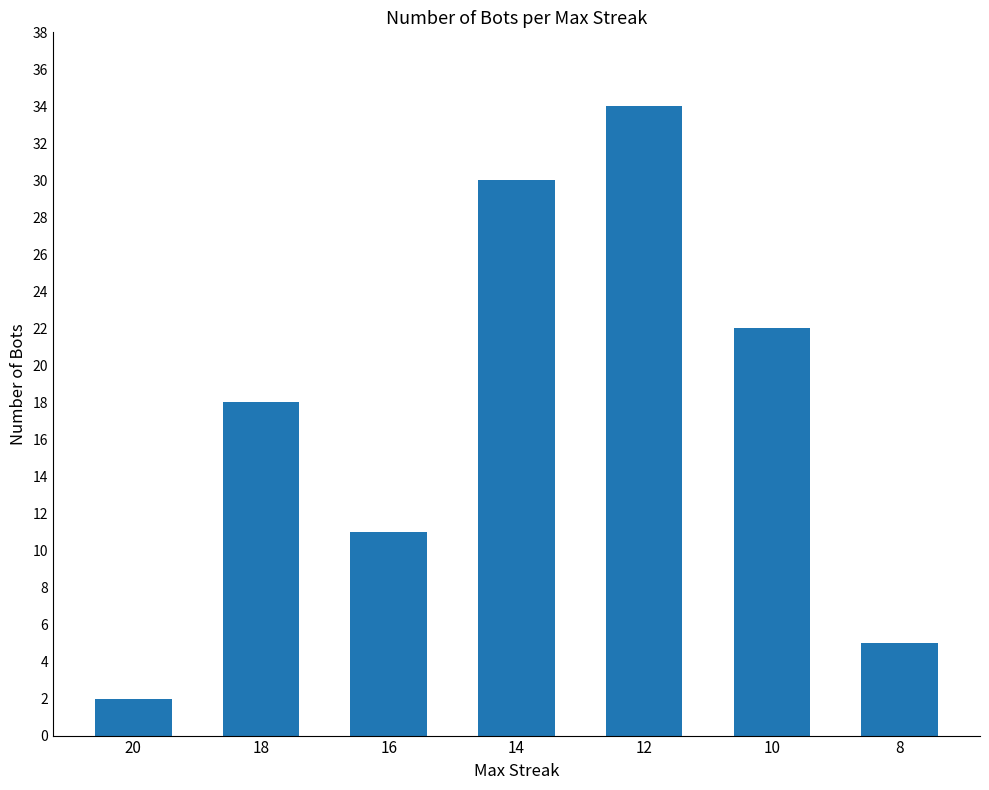

What is the difference between the second highest and minimum values?

28